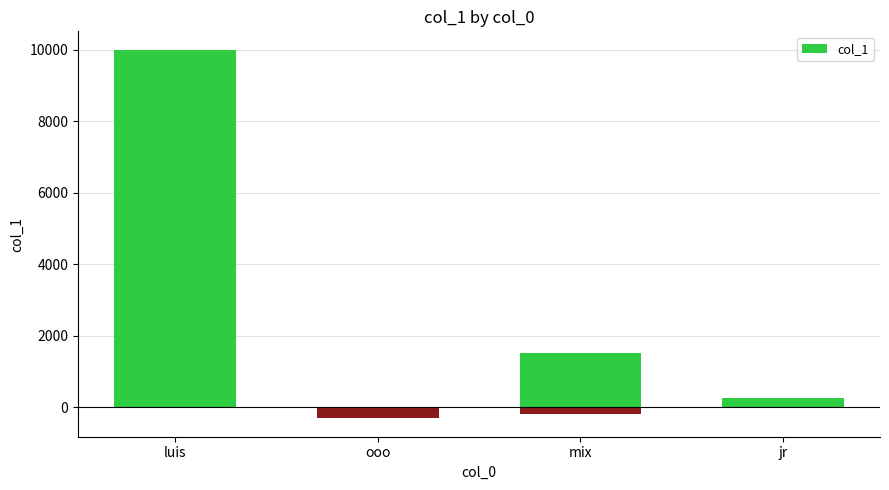

The value at ooo is -316. True or false?

True